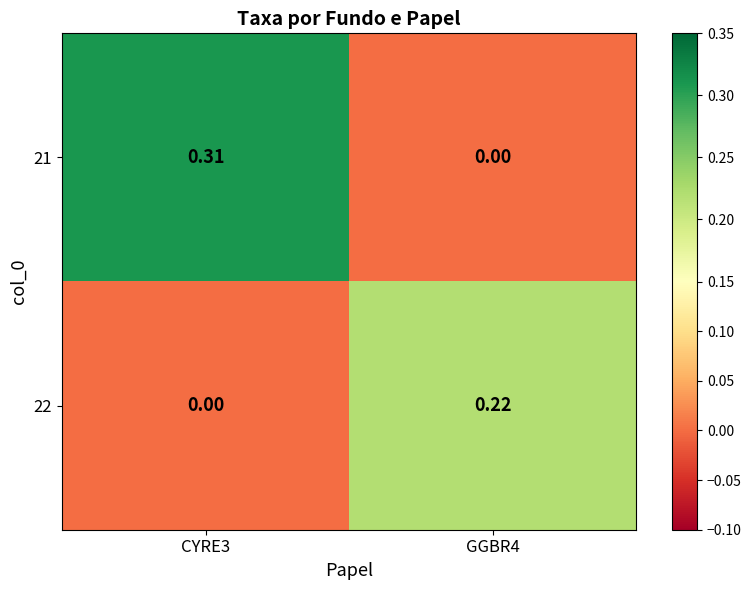

Is the value of 21 at GGBR4 greater than the value of 22 at GGBR4?

No